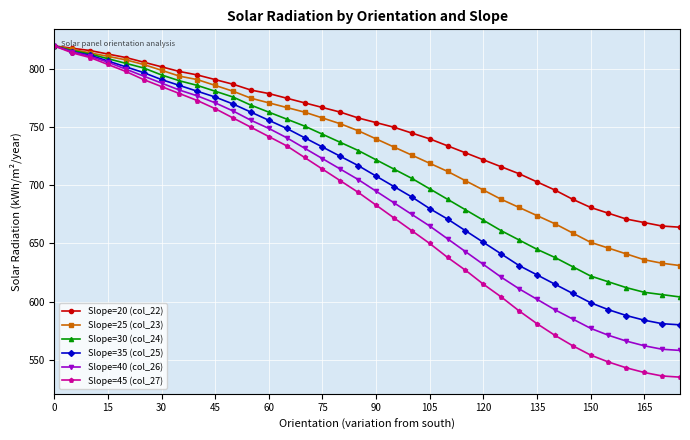

What is the smallest value displayed?

535